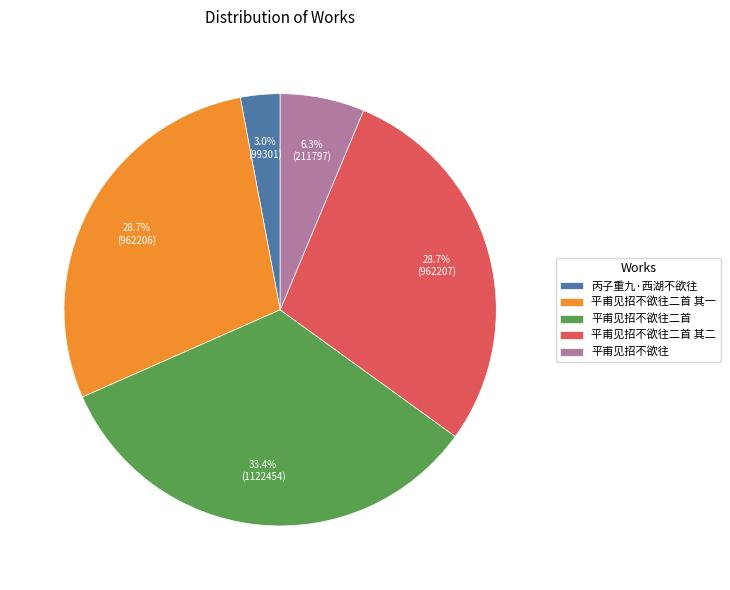

To the nearest percent, what is the difference between the 平甫见招不欲往二首 其二 and 平甫见招不欲往二首 slice percentages?

5%